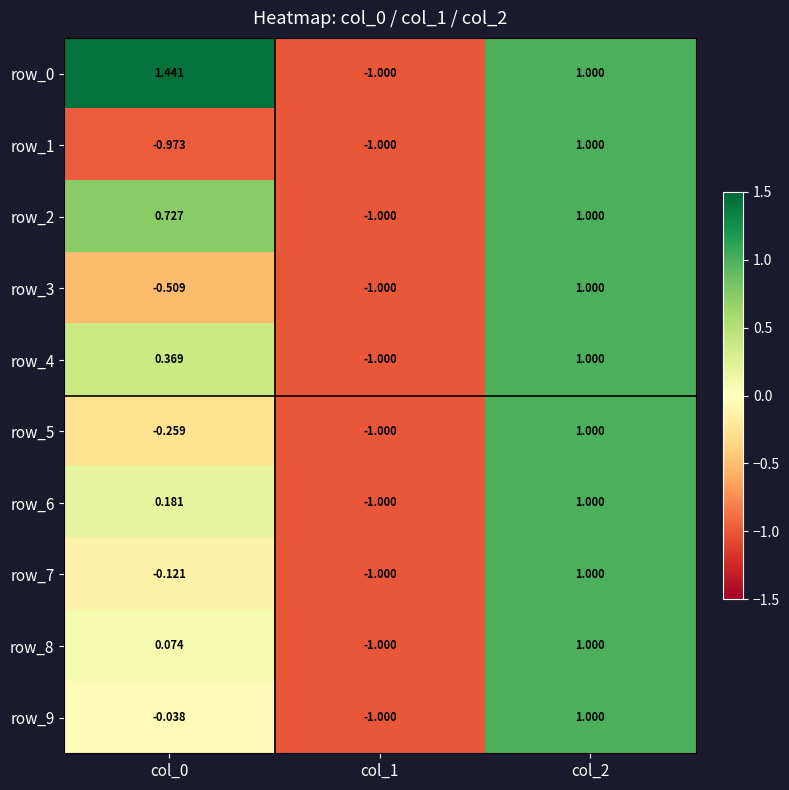

Is the value of row_6 at col_0 greater than the value of row_4 at col_0?

No